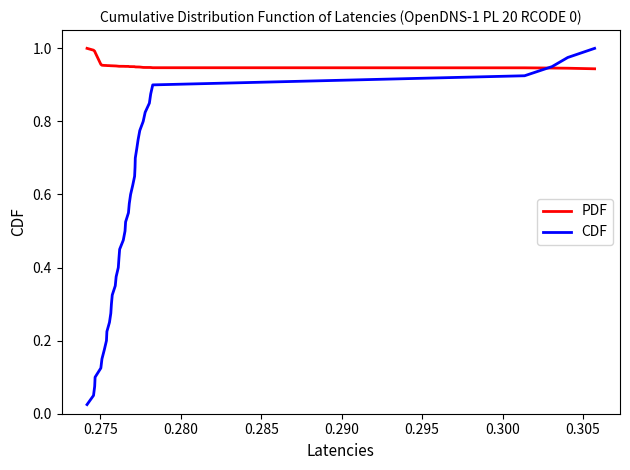

What is the sum of all PDF values?

38.2